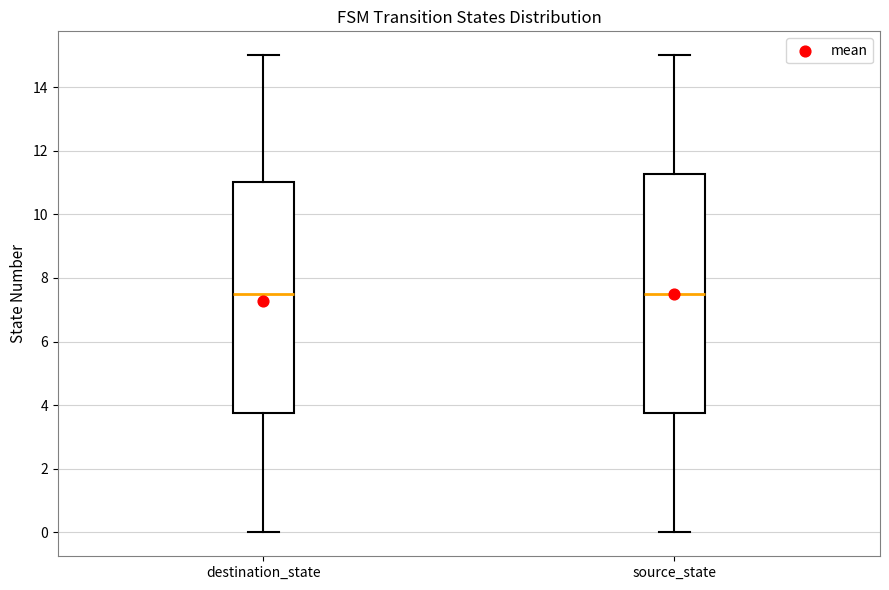

Comparing the boxes themselves (not the whiskers), which one is the tallest?

source_state